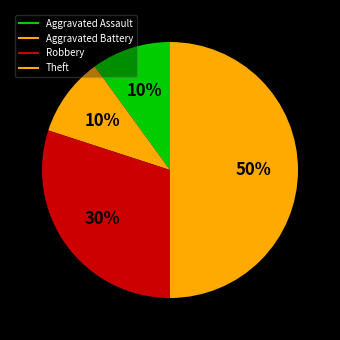

What is the largest slice in the pie chart?

Theft